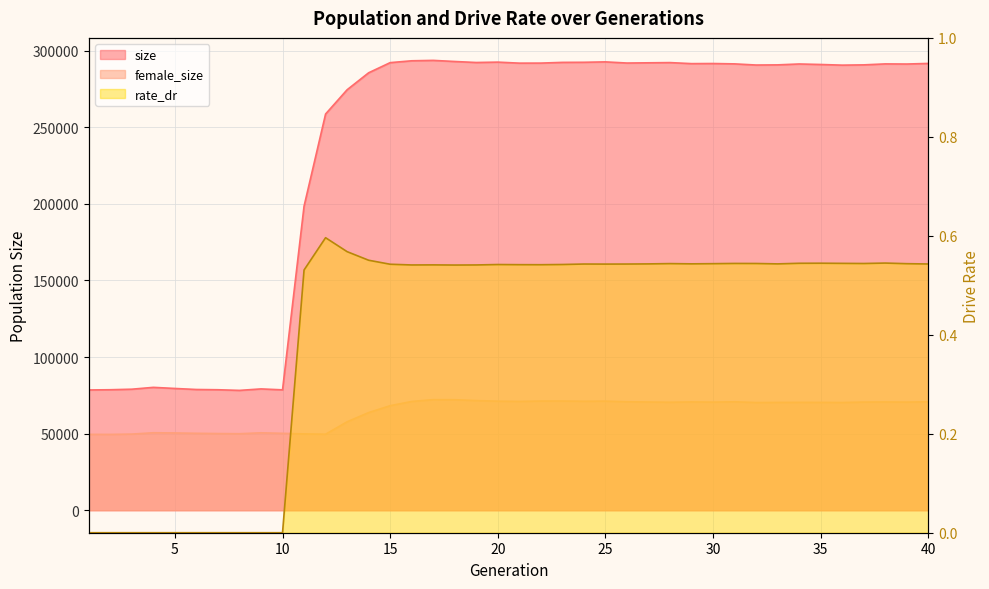

Between 6 and 40, which series saw the biggest shift?

size